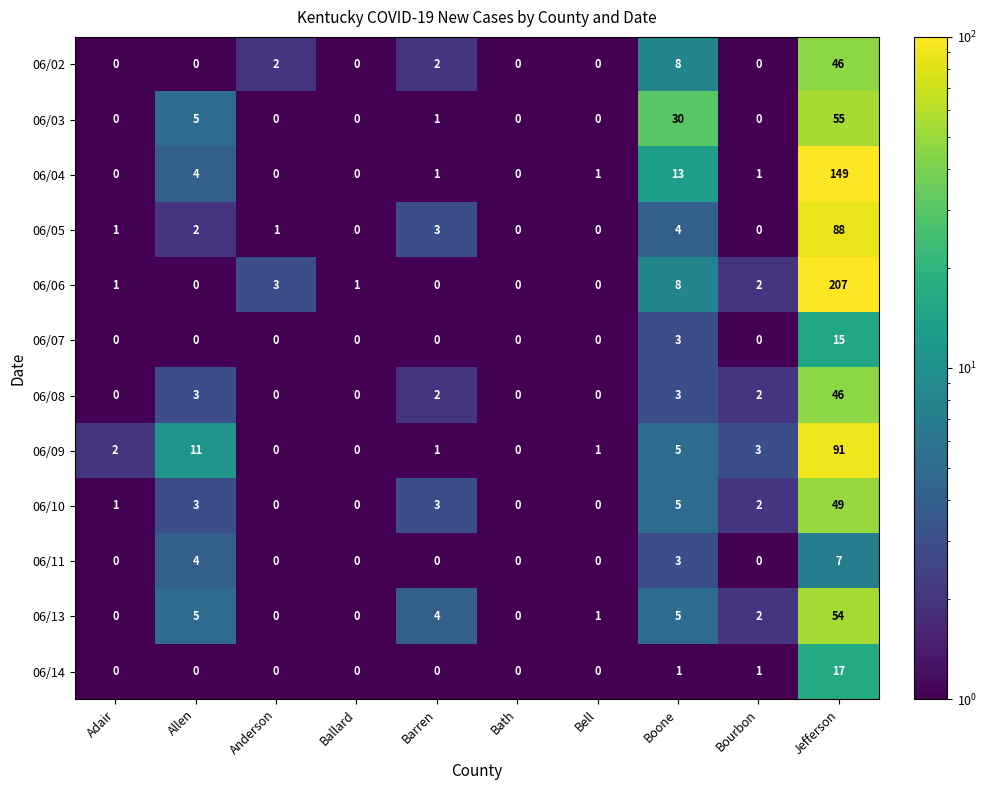

What is the greatest value displayed?

207